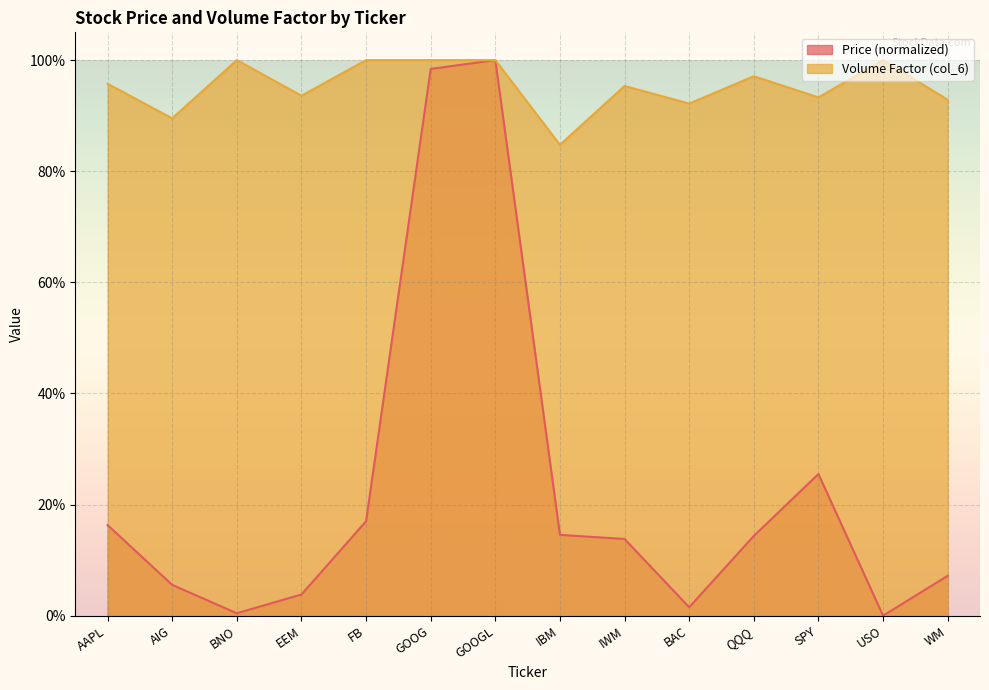

Reading left to right, extract all data points from this chart.

Price (col_2): AAPL=0.2	AIG=0.1	BNO=0.0	EEM=0.0	FB=0.2	GOOG=1.0	GOOGL=1.0	IBM=0.1	IWM=0.1	BAC=0.0	QQQ=0.1	SPY=0.3	USO=0.0	WM=0.1
Volume Factor (col_6): AAPL=1.0	AIG=0.9	BNO=1.0	EEM=0.9	FB=1.0	GOOG=1.0	GOOGL=1.0	IBM=0.8	IWM=1.0	BAC=0.9	QQQ=1.0	SPY=0.9	USO=1.0	WM=0.9